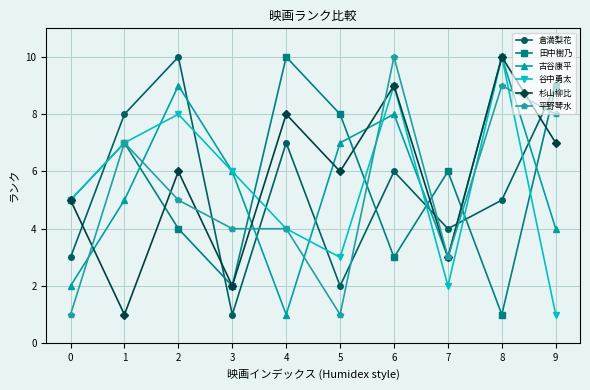

Which series has the largest total across all categories?

杉山柳比